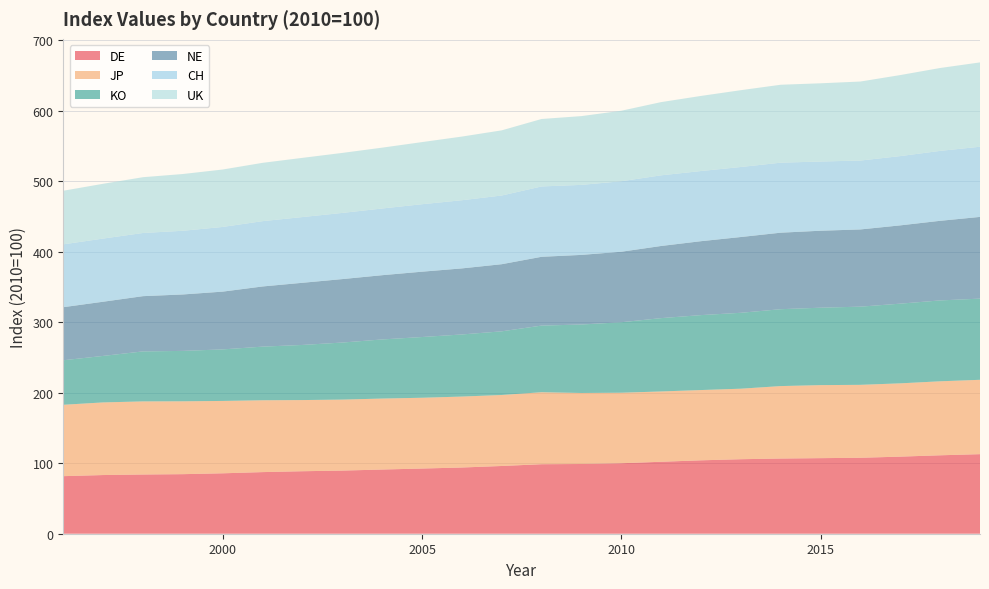

Reading left to right, transcribe all the data shown in this chart.

DE: 1996=81.6	1997=83.2	1998=84.0	1999=84.5	2000=85.7	2001=87.4	2002=88.6	2003=89.6	2004=91.0	2005=92.5	2006=93.9	2007=96.1	2008=98.6	2009=98.9	2010=100.0	2011=102.1	2012=104.1	2013=105.7	2014=106.7	2015=107.2	2016=107.7	2017=109.4	2018=111.2	2019=112.9
JP: 1996=101.3	1997=103.0	1998=103.7	1999=103.4	2000=102.7	2001=101.9	2002=101.0	2003=100.7	2004=100.7	2005=100.4	2006=100.7	2007=100.7	2008=102.1	2009=100.7	2010=100.0	2011=99.7	2012=99.7	2013=100.0	2014=102.8	2015=103.6	2016=103.5	2017=104.0	2018=105.0	2019=105.5
KO: 1996=63.2	1997=66.0	1998=70.9	1999=71.5	2000=73.1	2001=76.1	2002=78.2	2003=80.9	2004=83.8	2005=86.2	2006=88.1	2007=90.3	2008=94.5	2009=97.1	2010=100.0	2011=104.0	2012=106.3	2013=107.7	2014=109.1	2015=109.8	2016=110.9	2017=113.1	2018=114.7	2019=115.2
NE: 1996=75.3	1997=76.9	1998=78.4	1999=80.1	2000=81.9	2001=85.4	2002=88.2	2003=90.0	2004=91.1	2005=92.7	2006=93.7	2007=95.2	2008=97.6	2009=98.7	2010=100.0	2011=102.3	2012=104.9	2013=107.5	2014=108.5	2015=109.2	2016=109.5	2017=111.0	2018=112.9	2019=115.9
CH: 1996=89.1	1997=89.6	1998=89.6	1999=90.3	2000=91.7	2001=92.7	2002=93.3	2003=93.8	2004=94.6	2005=95.7	2006=96.7	2007=97.4	2008=99.8	2009=99.3	2010=100.0	2011=100.2	2012=99.5	2013=99.3	2014=99.3	2015=98.2	2016=97.7	2017=98.3	2018=99.2	2019=99.5
UK: 1996=76.0	1997=77.7	1998=79.1	1999=80.5	2000=81.5	2001=82.7	2002=84.0	2003=85.1	2004=86.3	2005=88.1	2006=90.3	2007=92.4	2008=95.7	2009=97.6	2010=100.0	2011=103.9	2012=106.5	2013=109.0	2014=110.6	2015=111.0	2016=112.1	2017=114.9	2018=117.6	2019=119.6